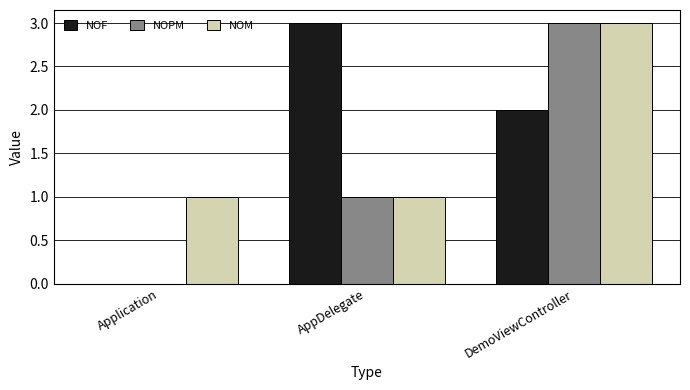

Which category has the highest value in the NOF series?

AppDelegate